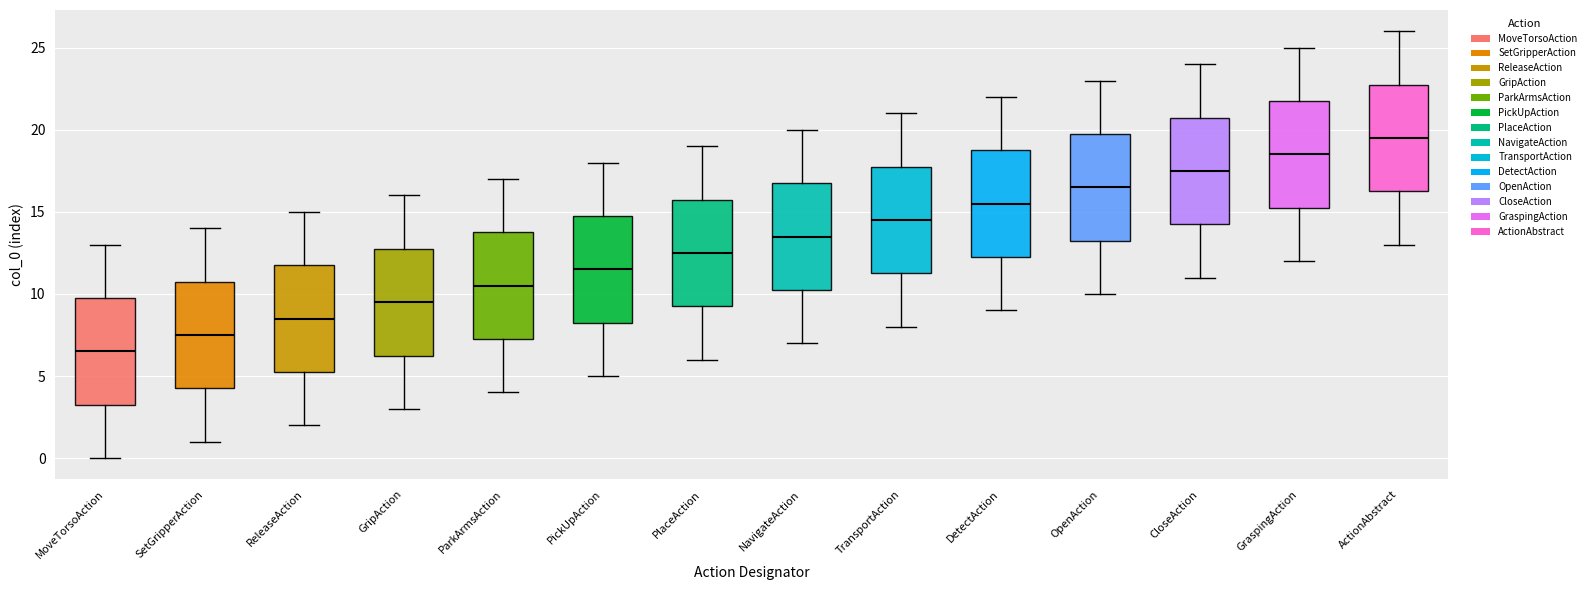

Reading left to right, transcribe this box plot: for each box, give where its median line is, the range the box spans, and where its two whiskers end, as read against the y-axis. The values are not printed on the chart, so give them approximately, as read against the axis.

MoveTorsoAction: median 6.5, box 3.5 to 10.0, whiskers 0.0 to 13.0
SetGripperAction: median 7.5, box 4.5 to 11.0, whiskers 1.0 to 14.0
ReleaseAction: median 8.5, box 5.5 to 12.0, whiskers 2.0 to 15.0
GripAction: median 9.5, box 6.5 to 13.0, whiskers 3.0 to 16.0
ParkArmsAction: median 10.5, box 7.5 to 14.0, whiskers 4.0 to 17.0
PickUpAction: median 11.5, box 8.5 to 15.0, whiskers 5.0 to 18.0
PlaceAction: median 12.5, box 9.5 to 16.0, whiskers 6.0 to 19.0
NavigateAction: median 13.5, box 10.5 to 17.0, whiskers 7.0 to 20.0
TransportAction: median 14.5, box 11.5 to 18.0, whiskers 8.0 to 21.0
DetectAction: median 15.5, box 12.5 to 19.0, whiskers 9.0 to 22.0
OpenAction: median 16.5, box 13.5 to 20.0, whiskers 10.0 to 23.0
CloseAction: median 17.5, box 14.5 to 21.0, whiskers 11.0 to 24.0
GraspingAction: median 18.5, box 15.5 to 22.0, whiskers 12.0 to 25.0
ActionAbstract: median 19.5, box 16.5 to 23.0, whiskers 13.0 to 26.0